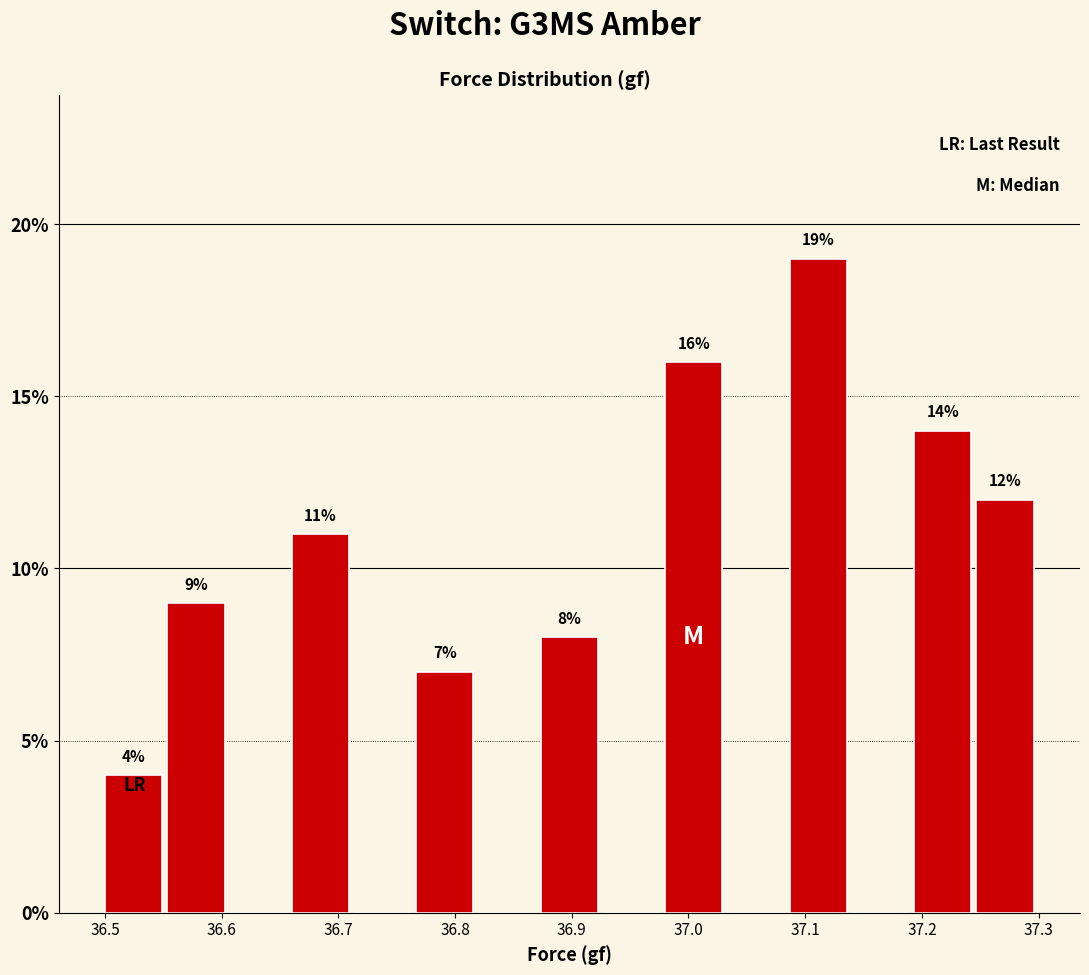

Over which range of the x-axis is the bar tallest?

37.09 to 37.14